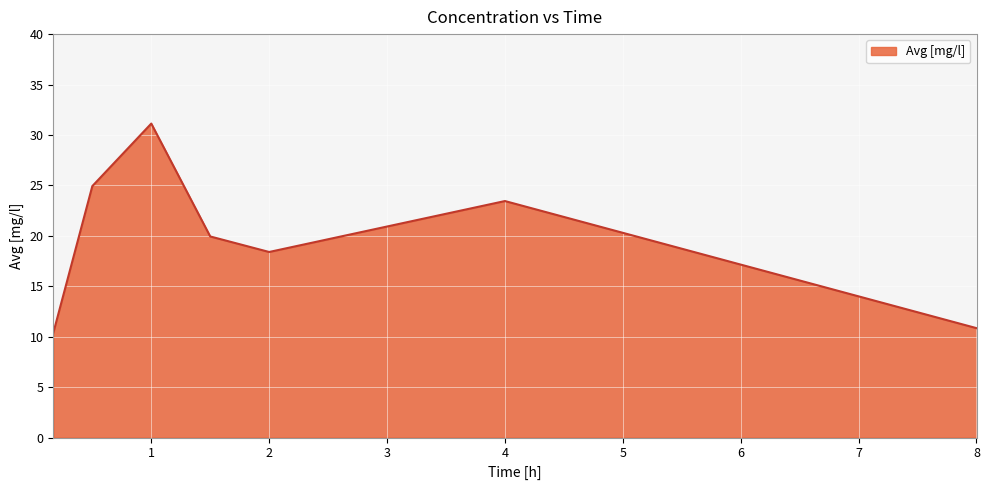

What is the average value?

19.9